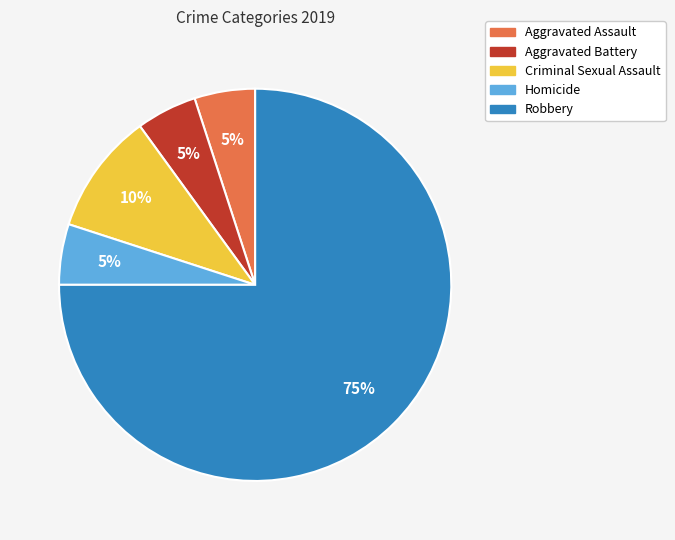

What is the majority slice?

Robbery